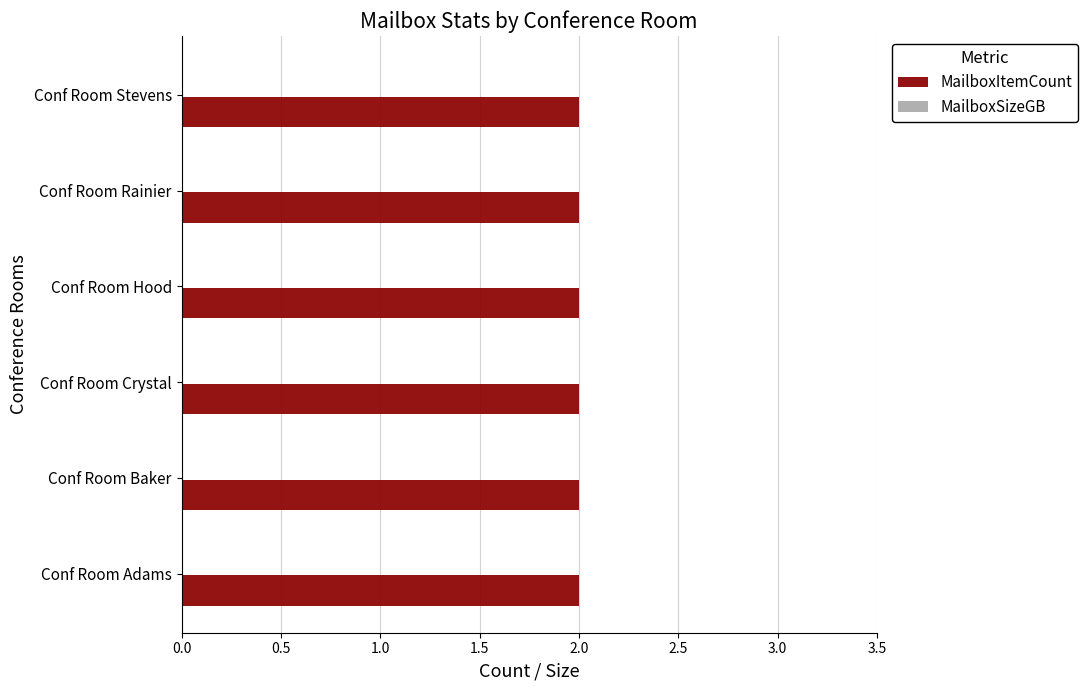

What is the total value across all series at Conf Room Adams?

2